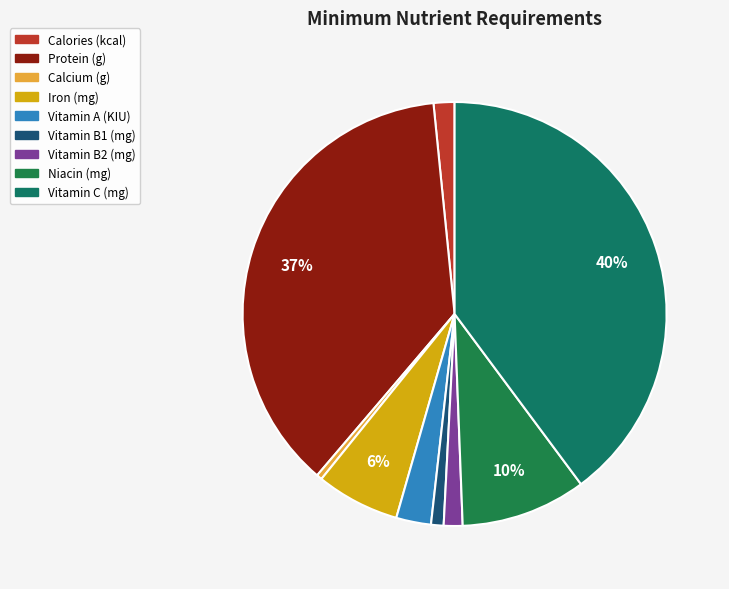

To the nearest percent, what is the average slice percentage?

11%